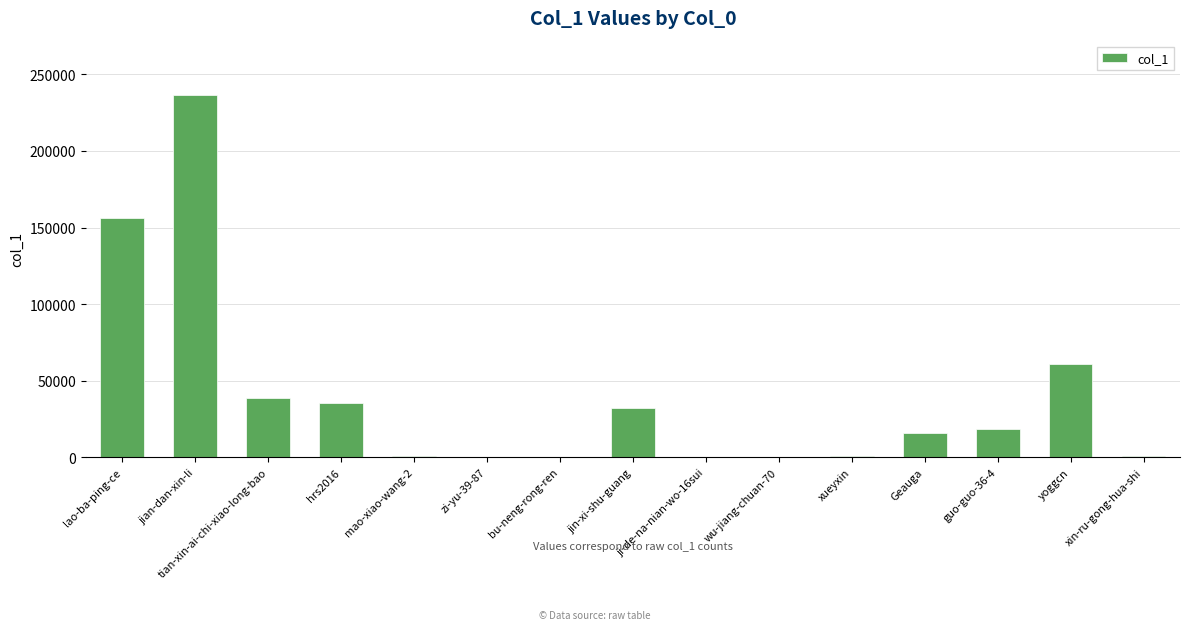

At which label is the value closest to 118265?

lao-ba-ping-ce